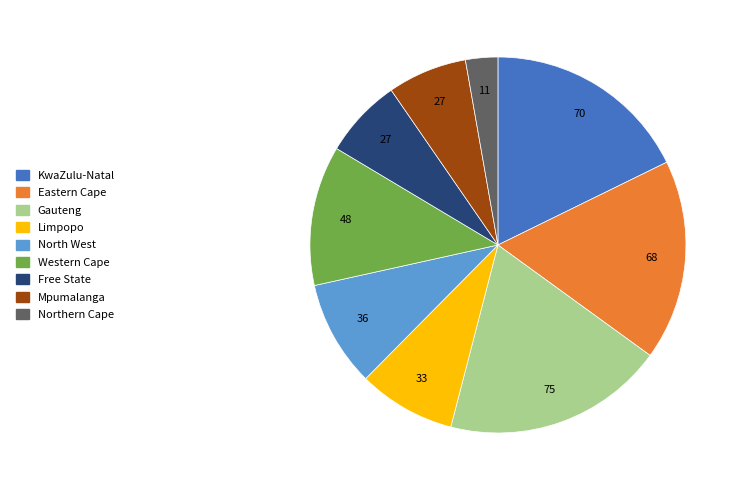

Combined, do Free State and Northern Cape account for over 50%?

No